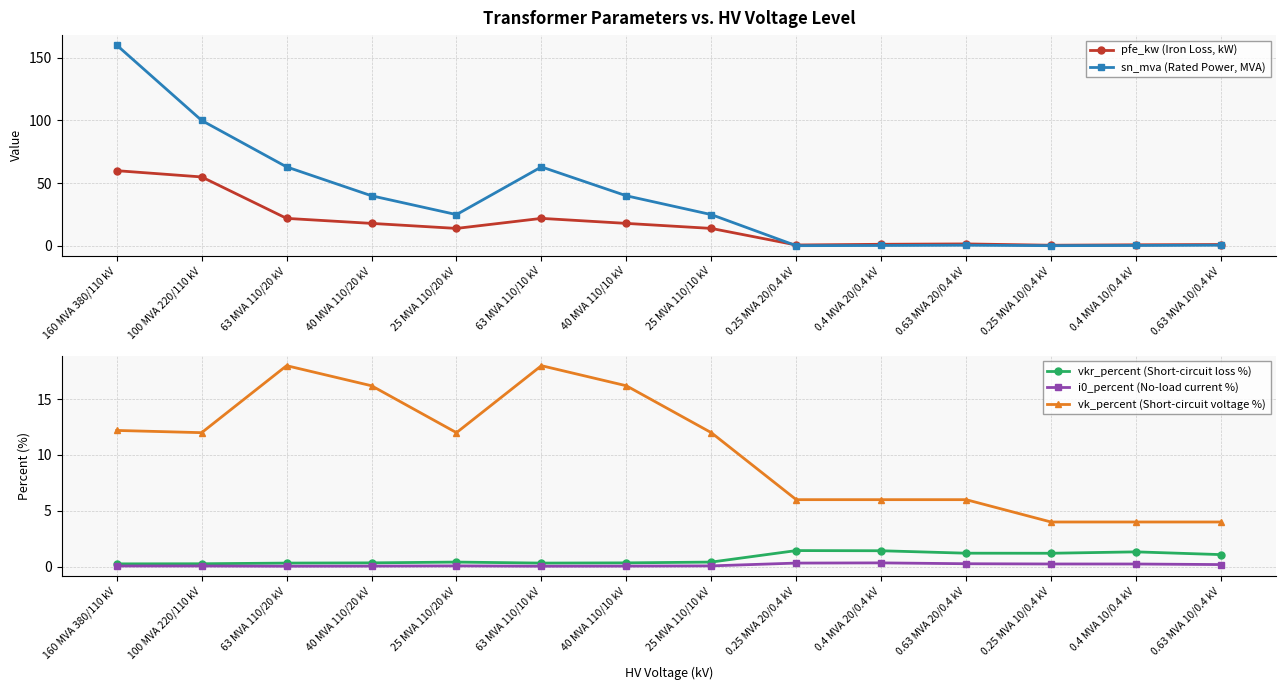

True or false: pfe_kw (Iron Loss, kW) has a value of 33.8 at 63 MVA 110/10 kV.

False